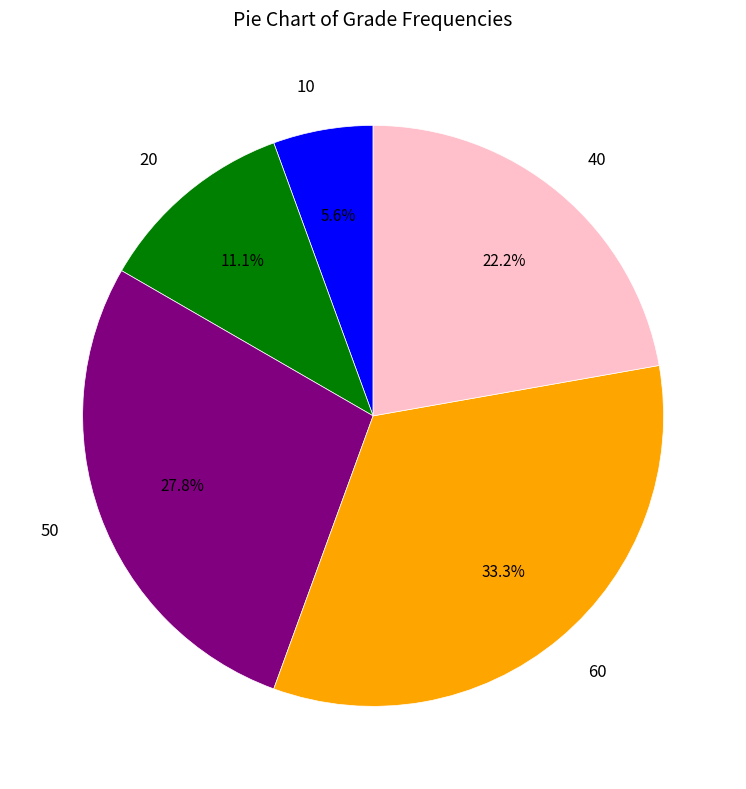

Is the sum of 10 and 50 greater than half?

No